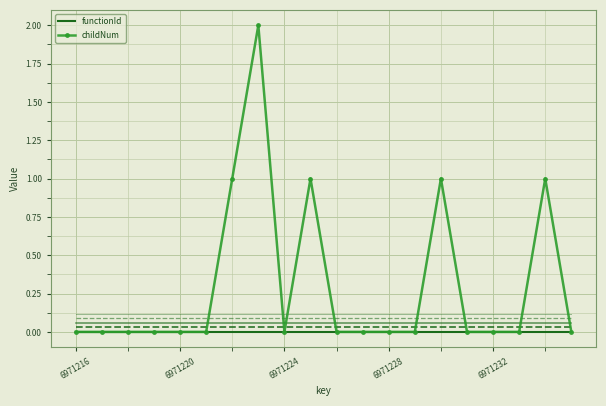

Which series has the largest total across all categories?

childNum